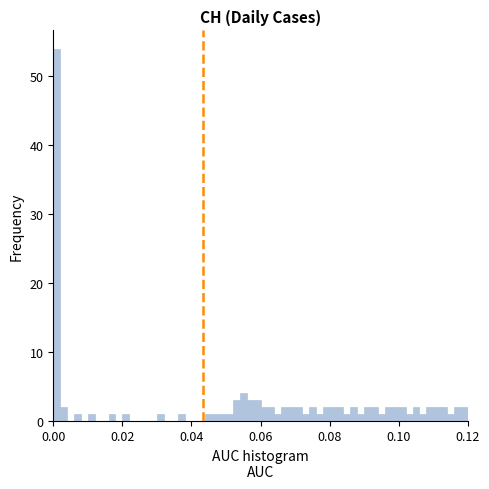

Around what value on the x-axis is the tallest bar? Give the approximate position of its centre, as read against the axis.

0.002